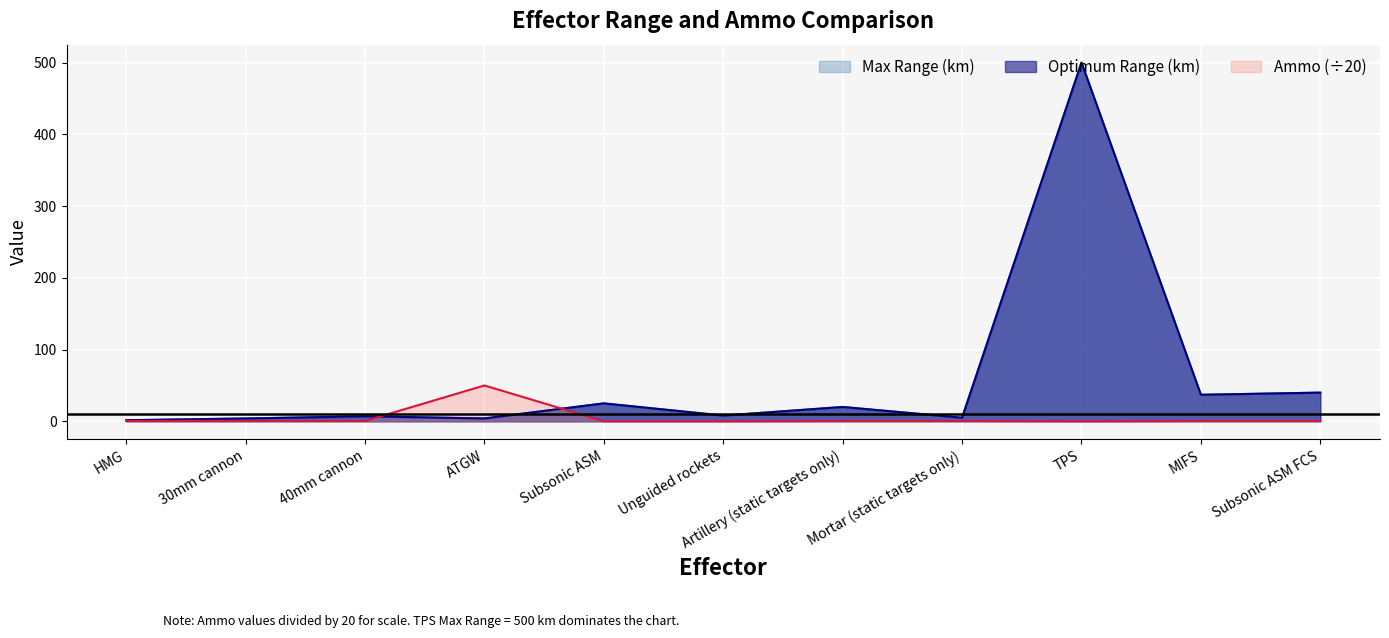

What is the difference between the maximum and minimum values in the Optimum Range (km) series?

498.5